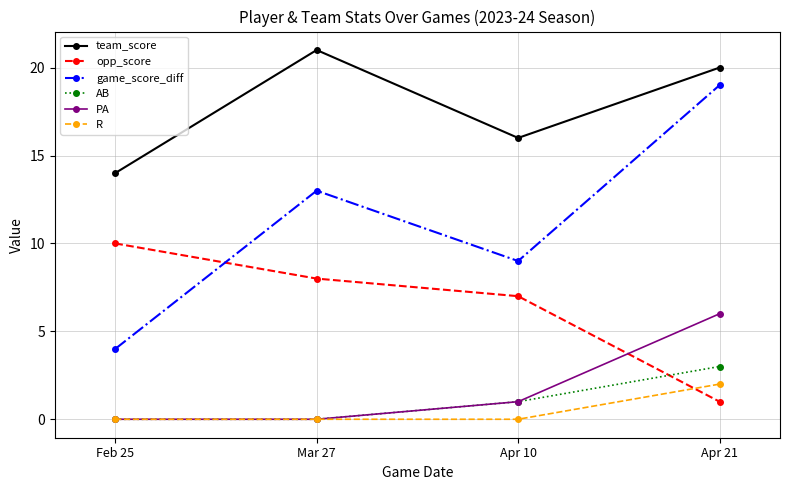

What is the label of the 4th point from the right?

Feb 25